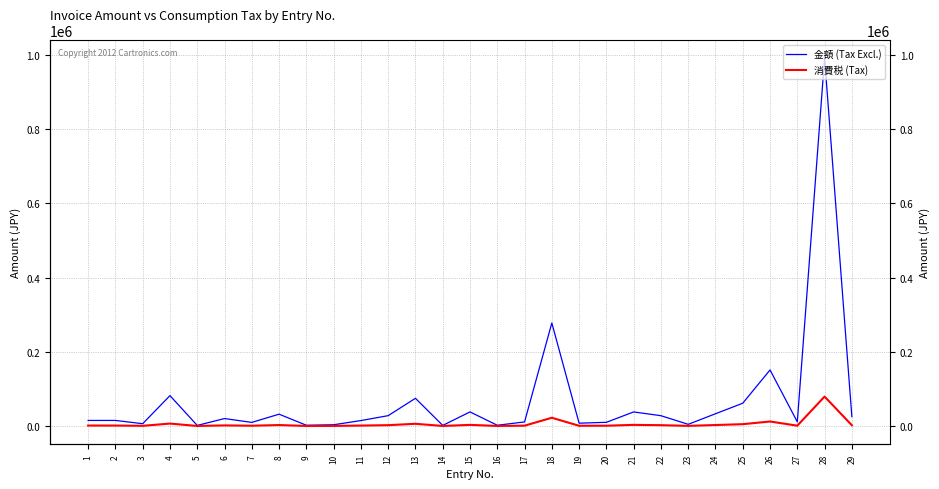

In 消費税 (Tax), how many points are higher than both neighbors (excluding endpoints)?

9